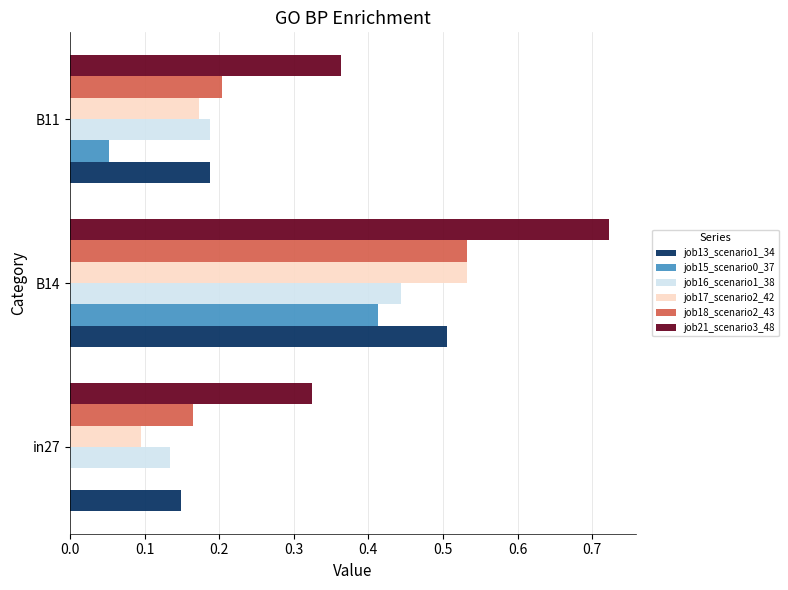

What is the sum of all job17_scenario2_42 values?

0.8